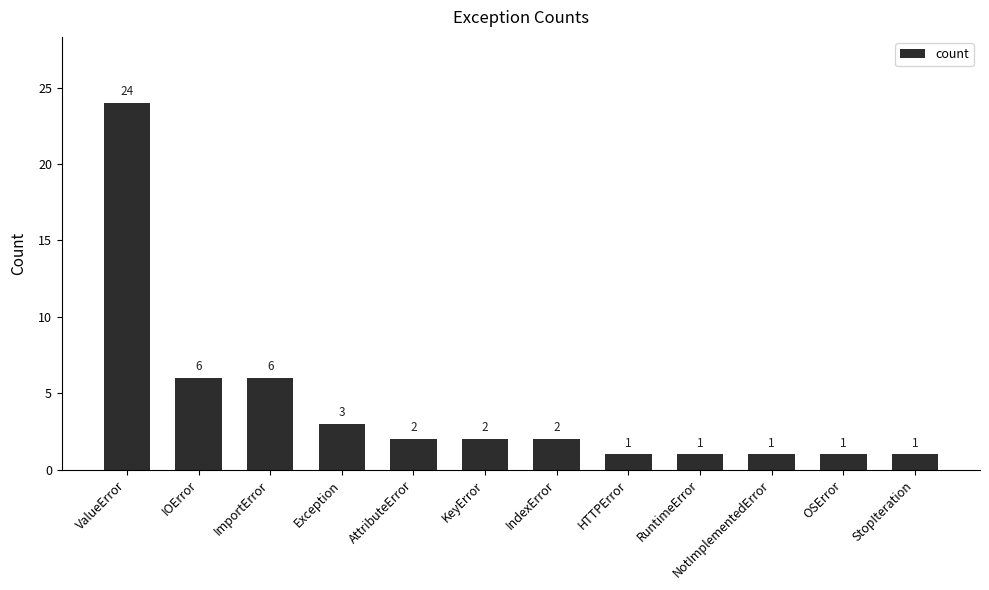

What is the greatest value displayed?

24